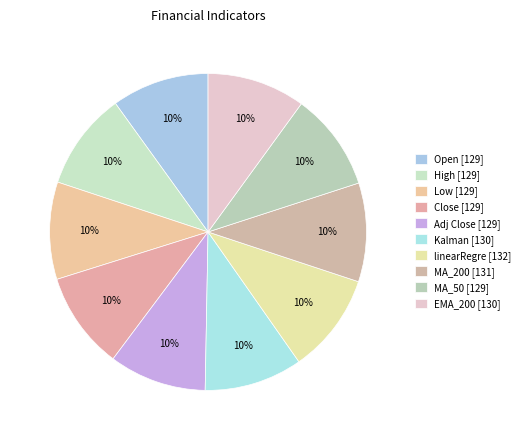

Count the number of slices in the pie.

10